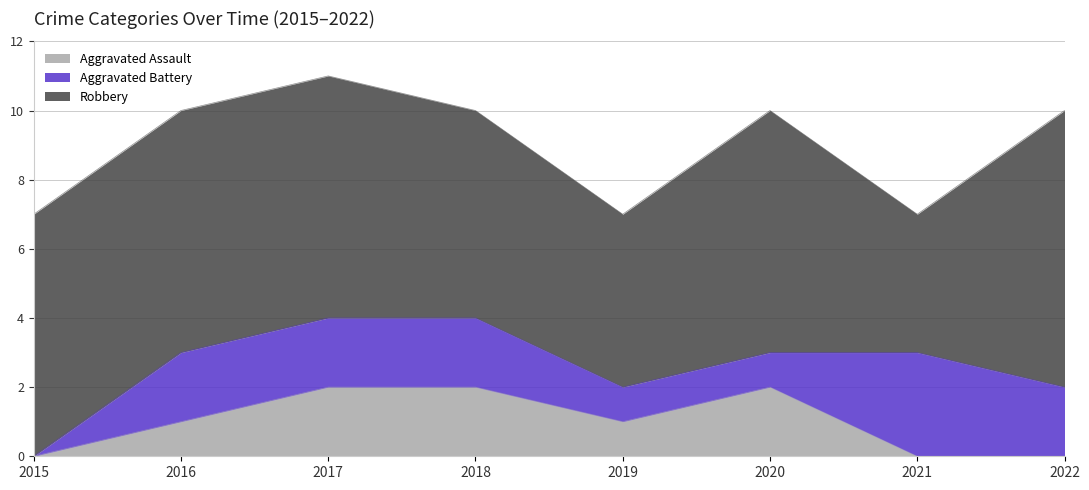

How many lines are shown in the chart?

3